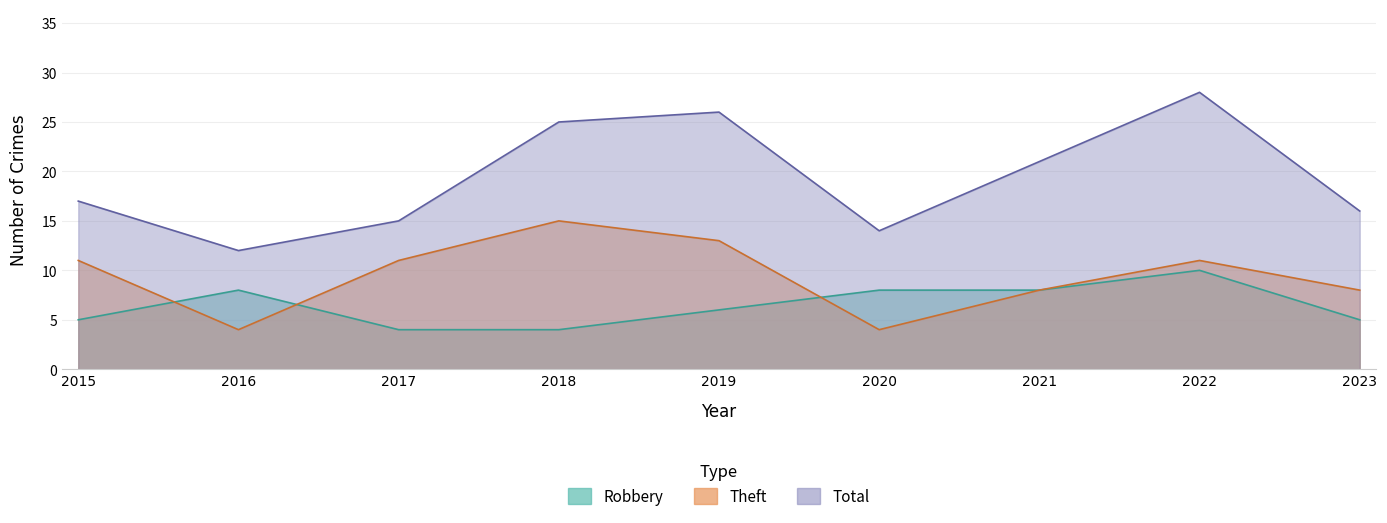

What is the difference between the highest and lowest values at 2015?

12